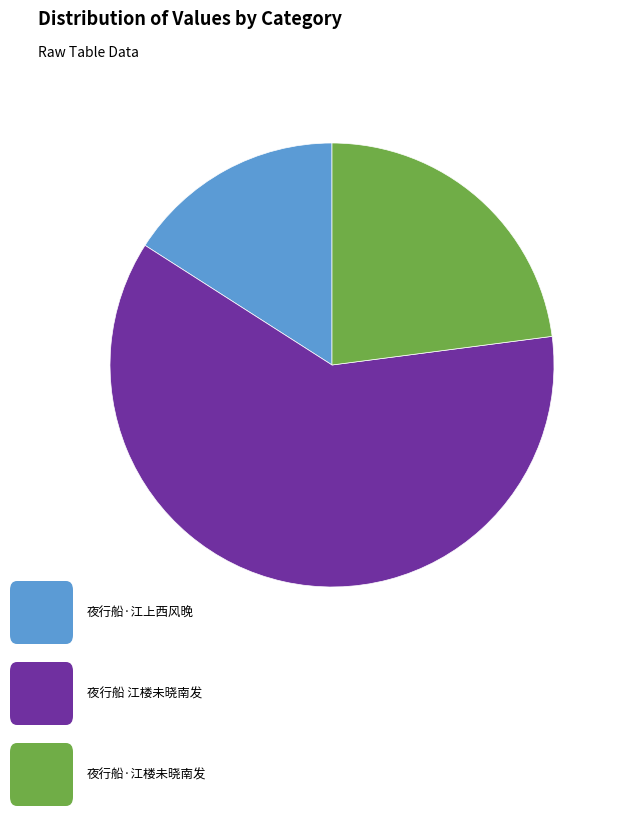

Is there a majority slice in this chart?

Yes